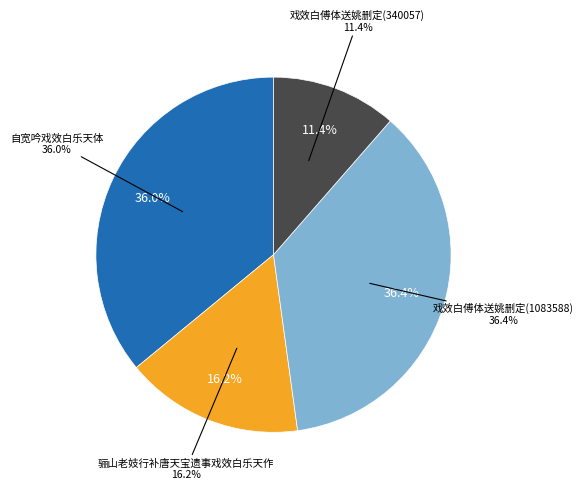

To the nearest percent, what is the difference between the largest and smallest slice percentages?

25%